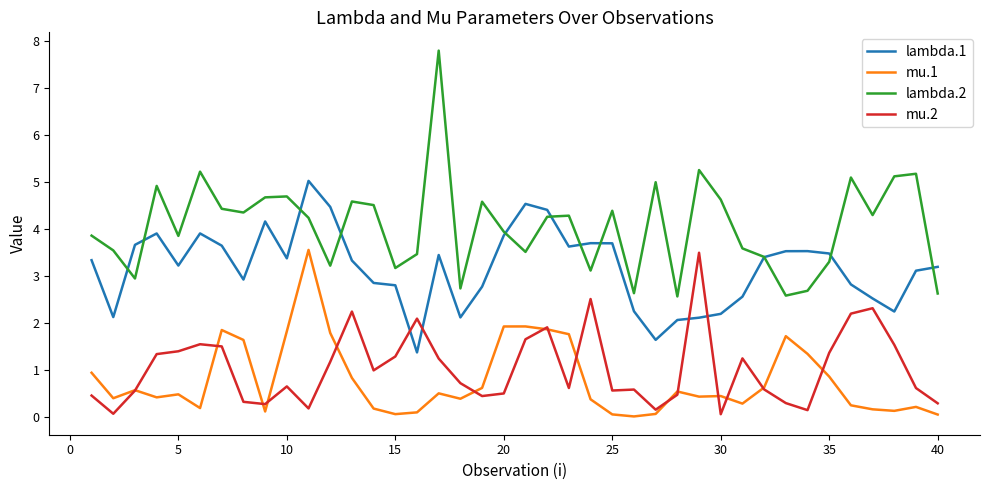

What is the minimum value for lambda.2?

2.6